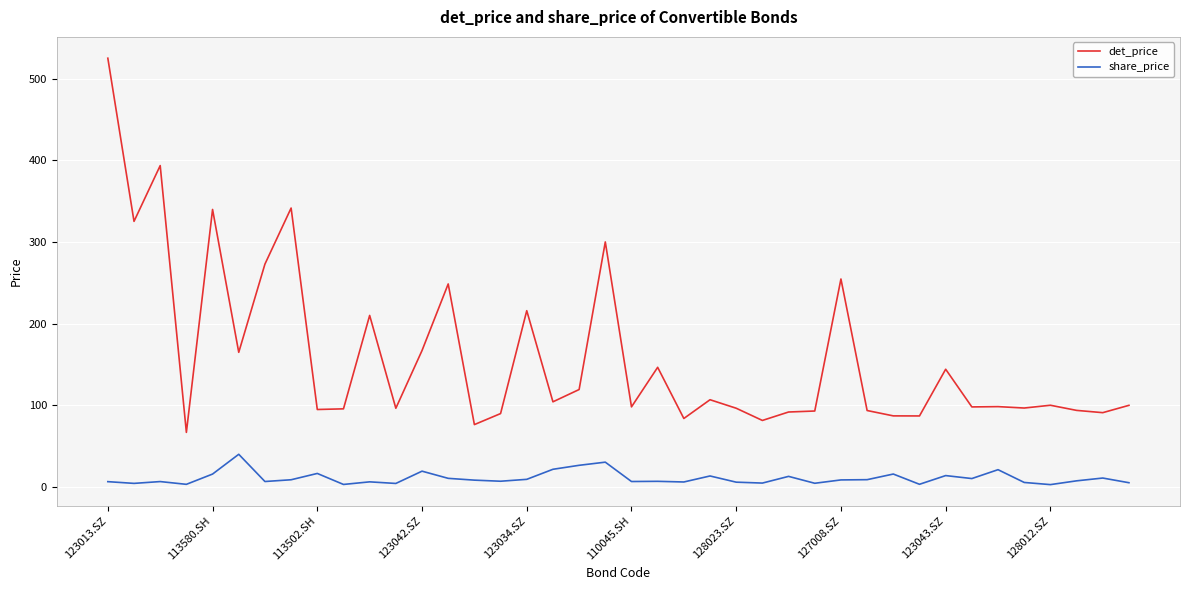

At how many categories does at least one series exceed 260?

7